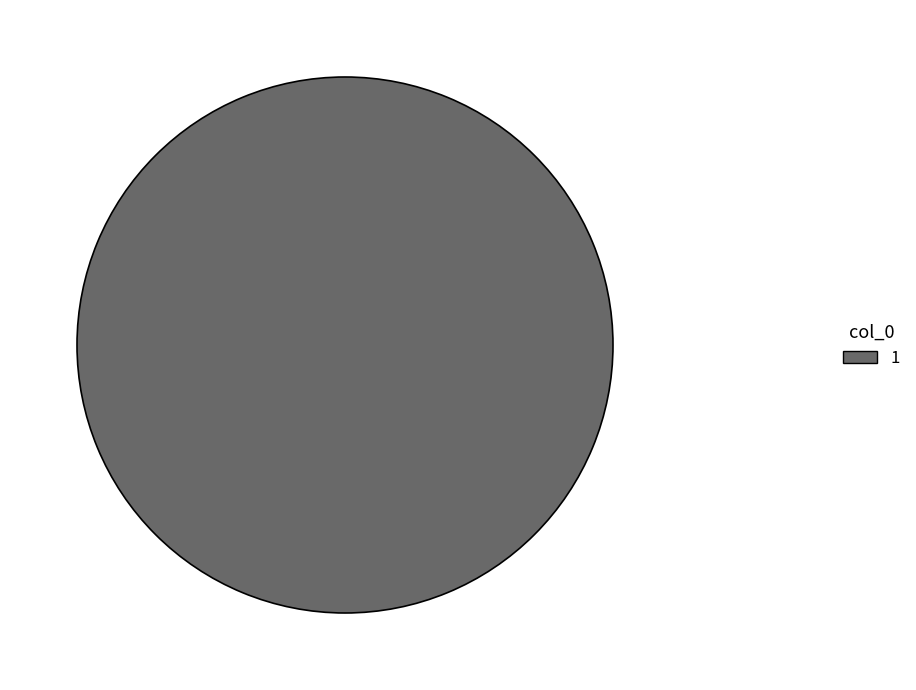

Which slice is the largest?

1